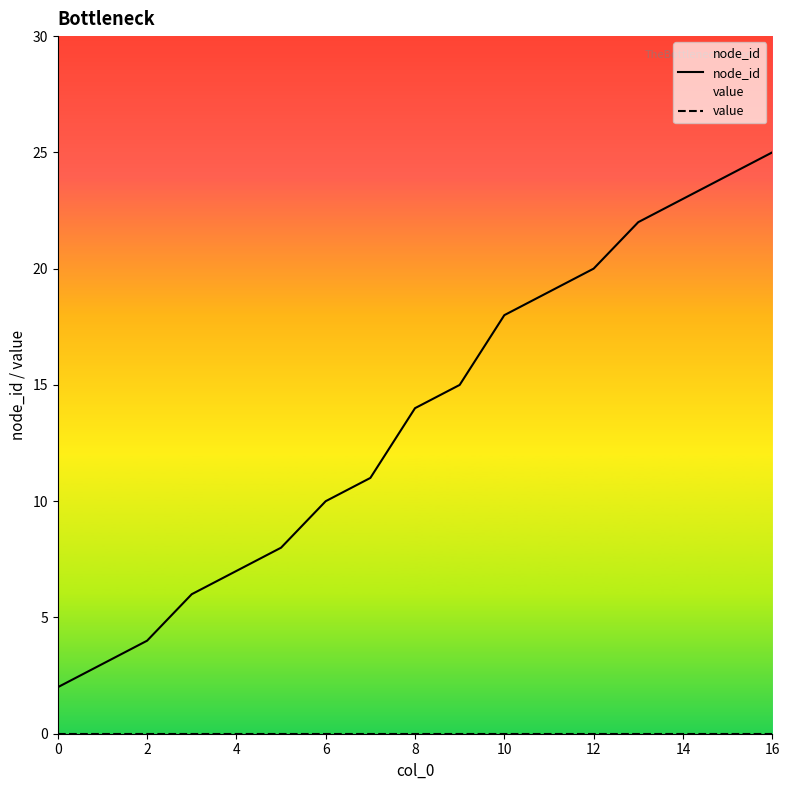

True or false: value has more than 1 points higher than both neighbors.

False